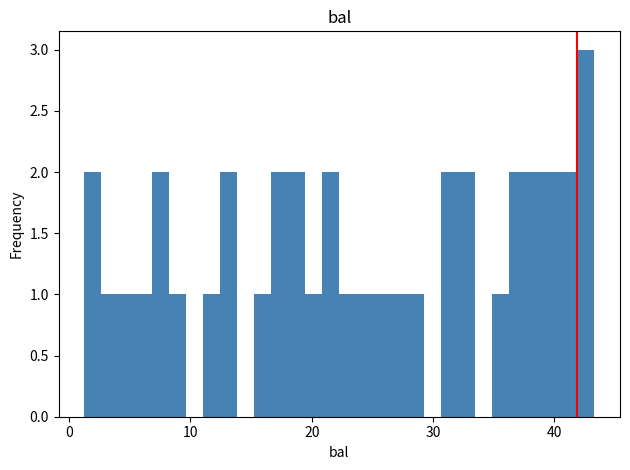

Around what value on the x-axis is the tallest bar? Give the approximate position of its centre, as read against the axis.

43